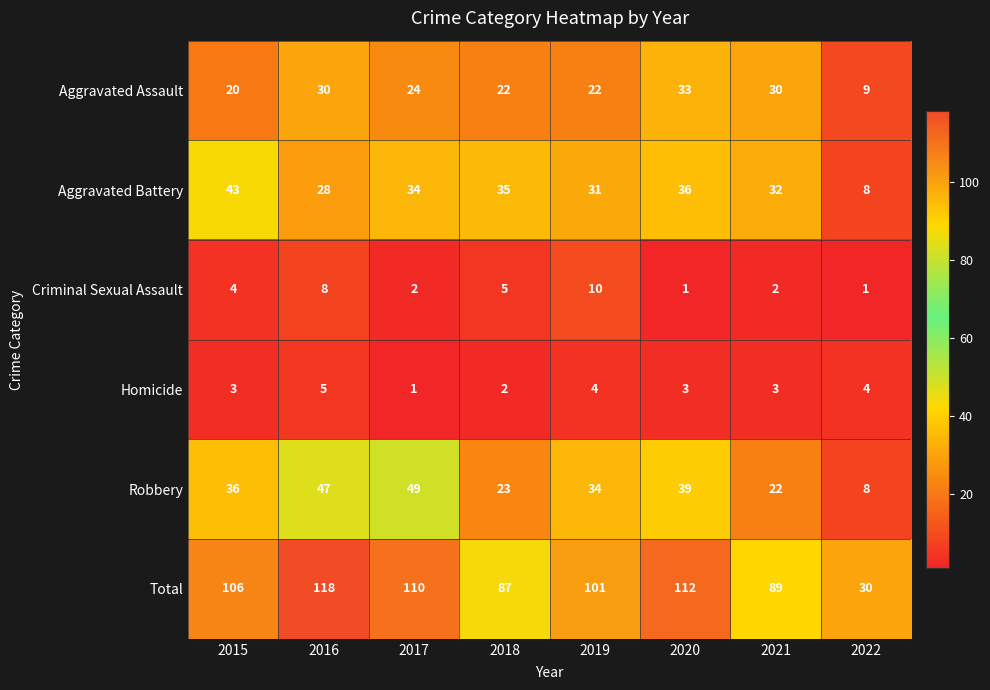

Rank the series at 2018 from highest to lowest value.

Total, Aggravated Battery, Robbery, Aggravated Assault, Criminal Sexual Assault, Homicide